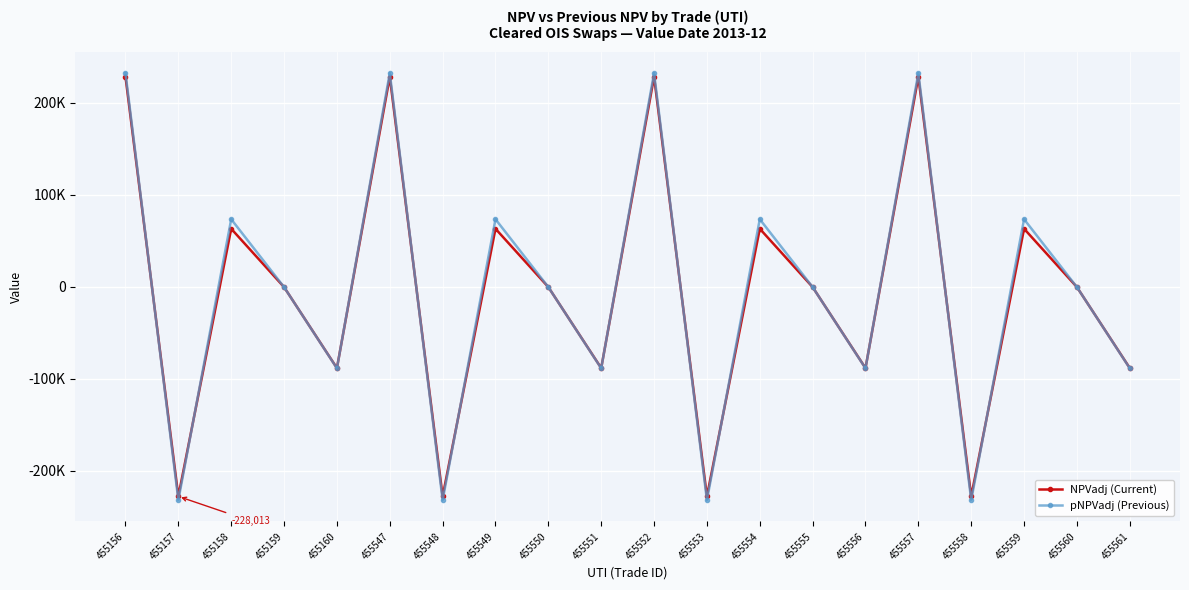

The value of NPVadj (Current) at 455556 is -159021.9. True or false?

False